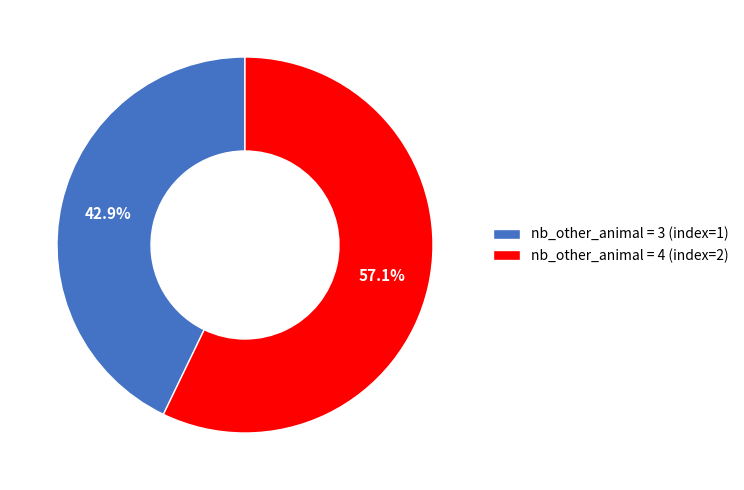

Approximately how many times larger is the value at nb_other_animal = 4 (index=2) compared to nb_other_animal = 3 (index=1)?

1.3